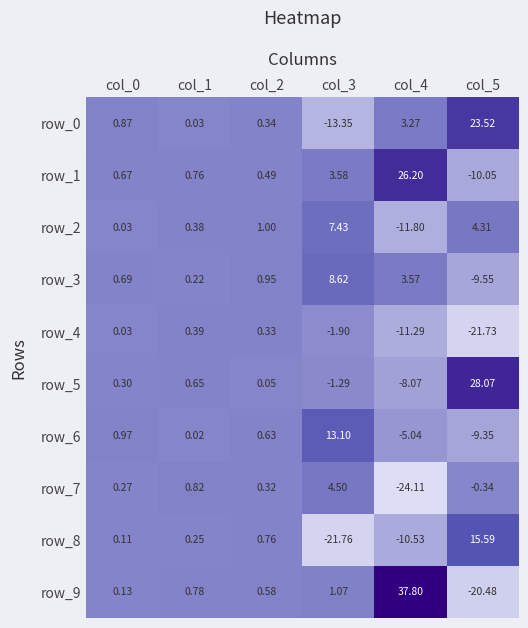

What is the highest value of the row_8 series?

15.6